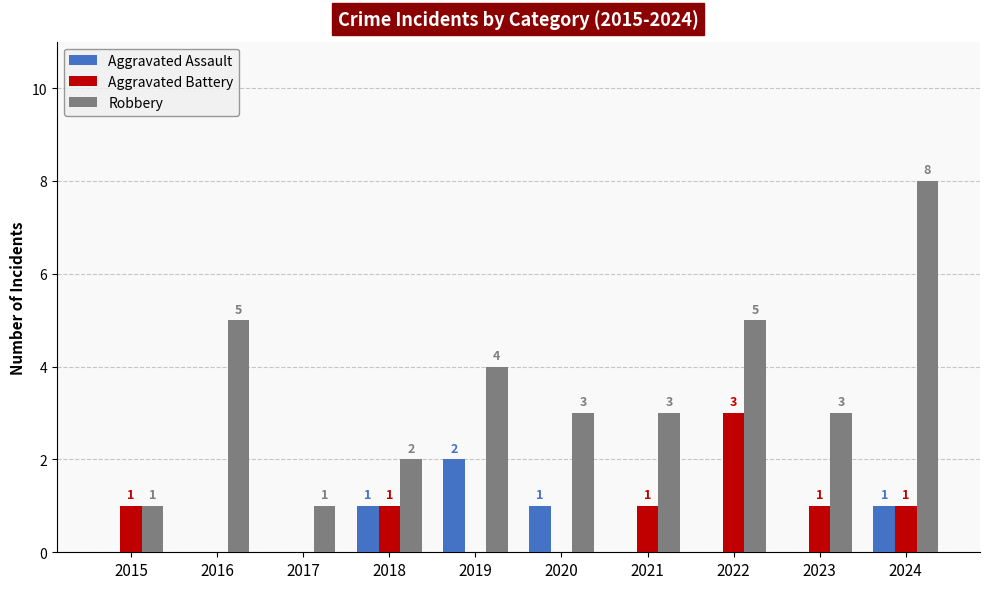

What is the sum of the Aggravated Battery values at 2024 and 2019?

1